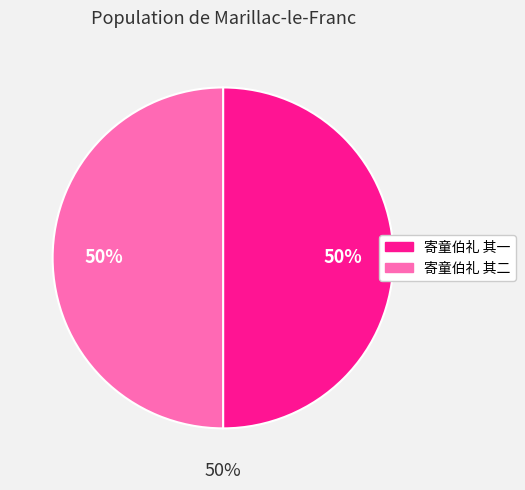

To the nearest percent, what percentage of the pie is 寄童伯礼 其二?

50%